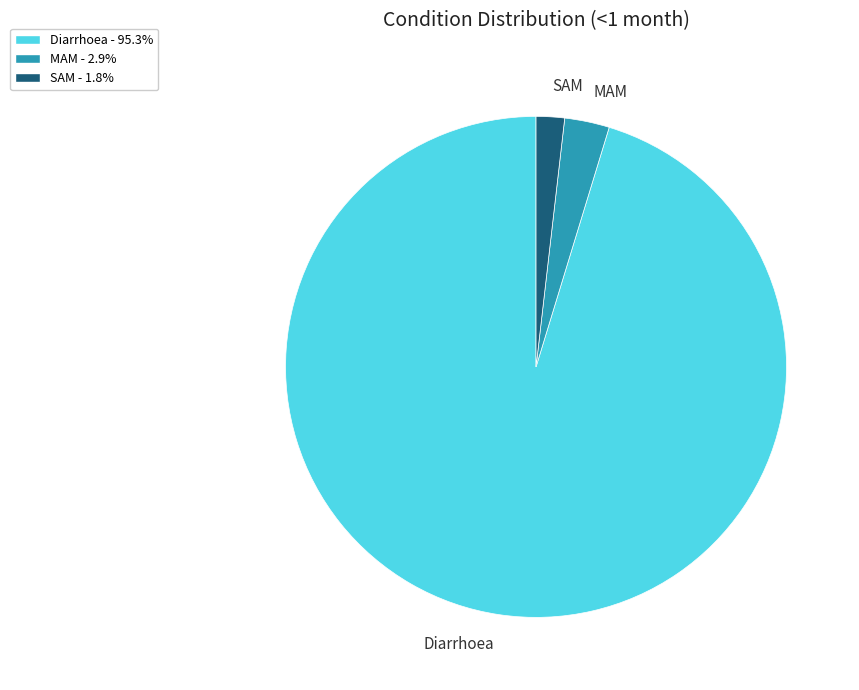

Does SAM - 1.8% account for over 50% of the chart?

No